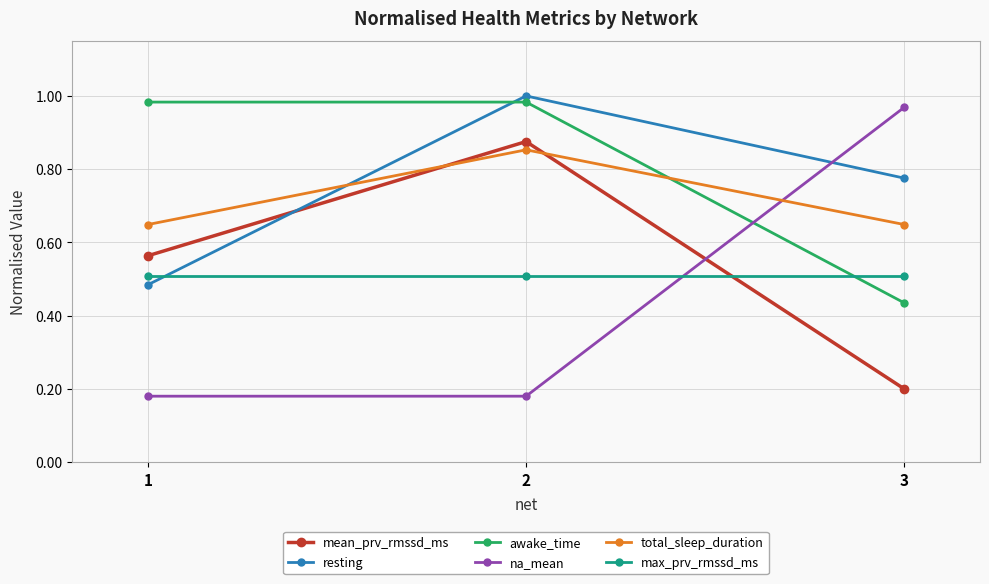

Which series changed the most between 2 and 3?

na_mean